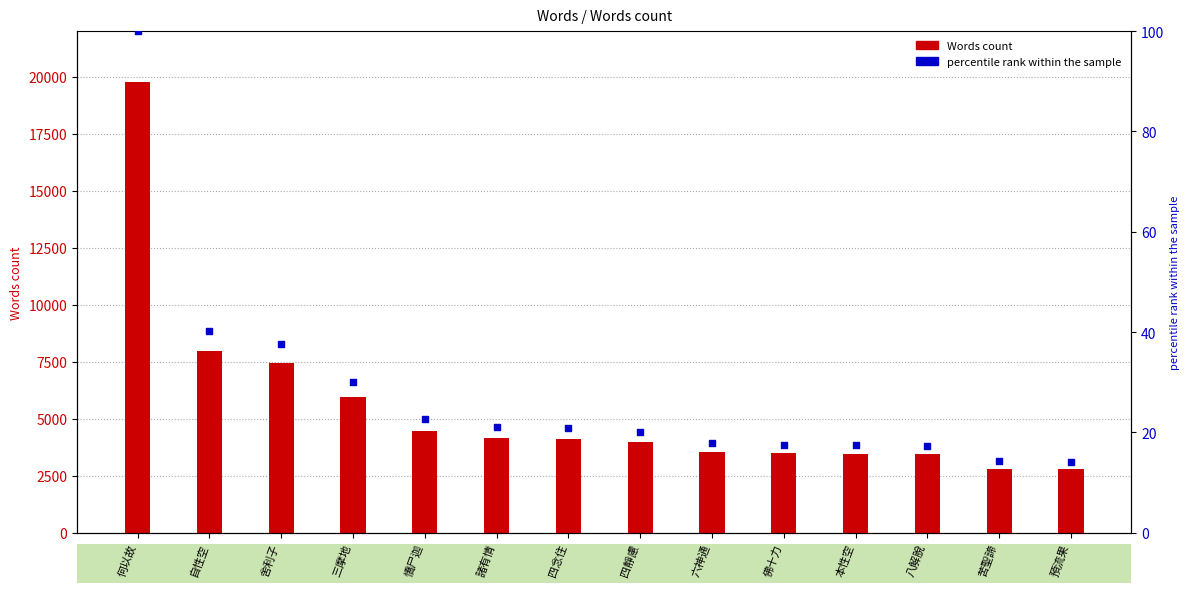

Which series has the largest total across all categories?

Words count